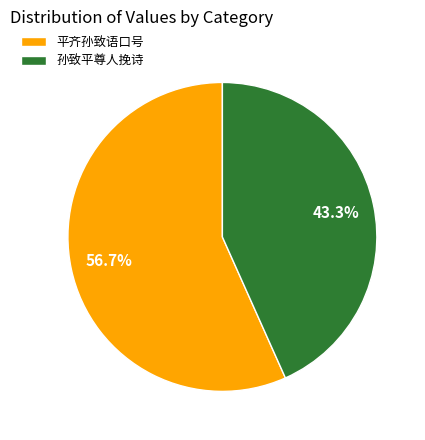

Which slice is the largest?

平齐孙致语口号